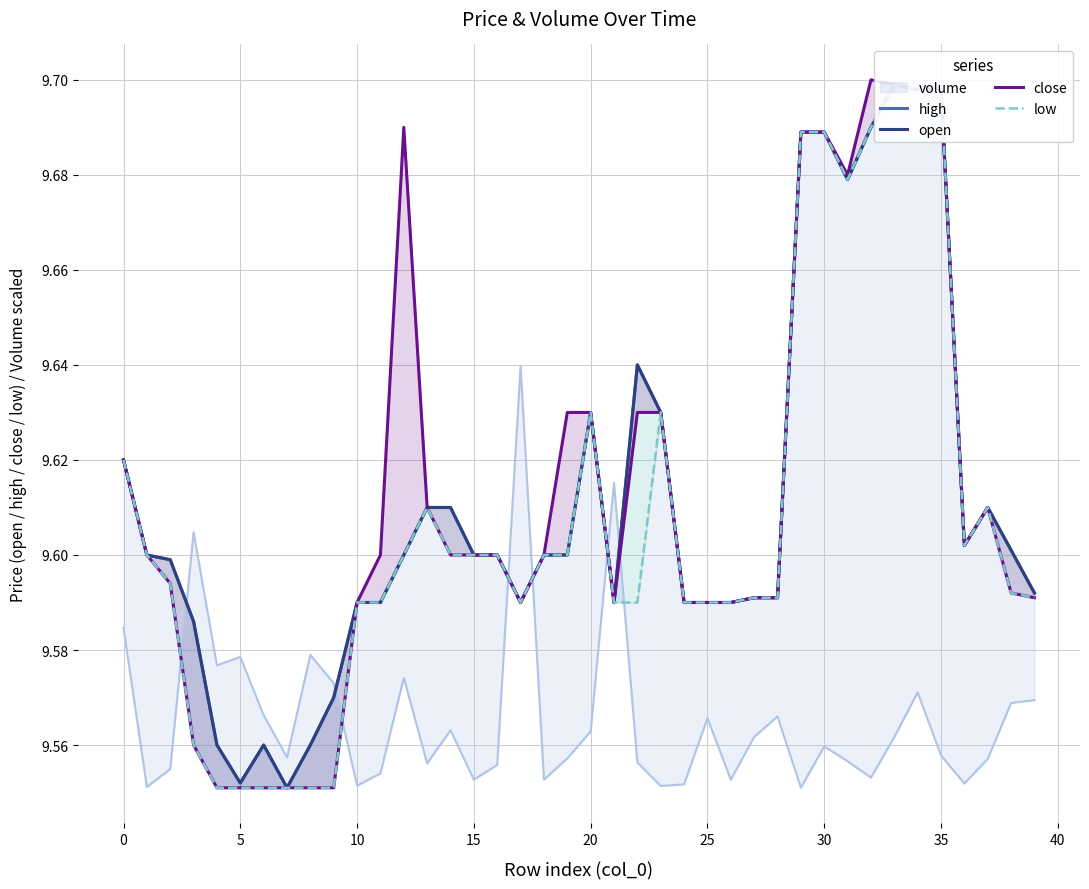

What is the maximum value shown in the chart?

9.7